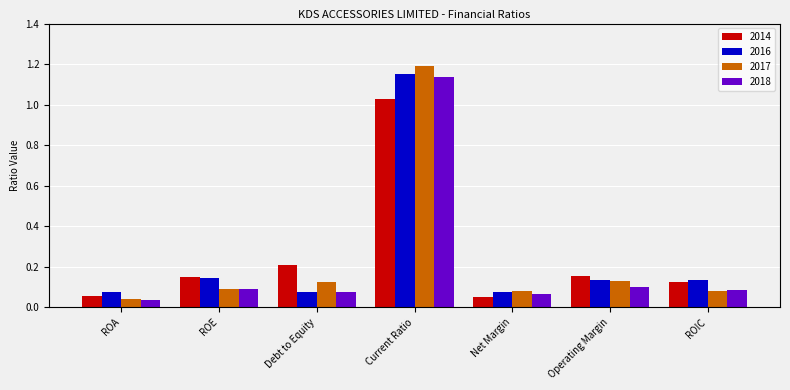

What is the sum of all 2018 values?

1.6